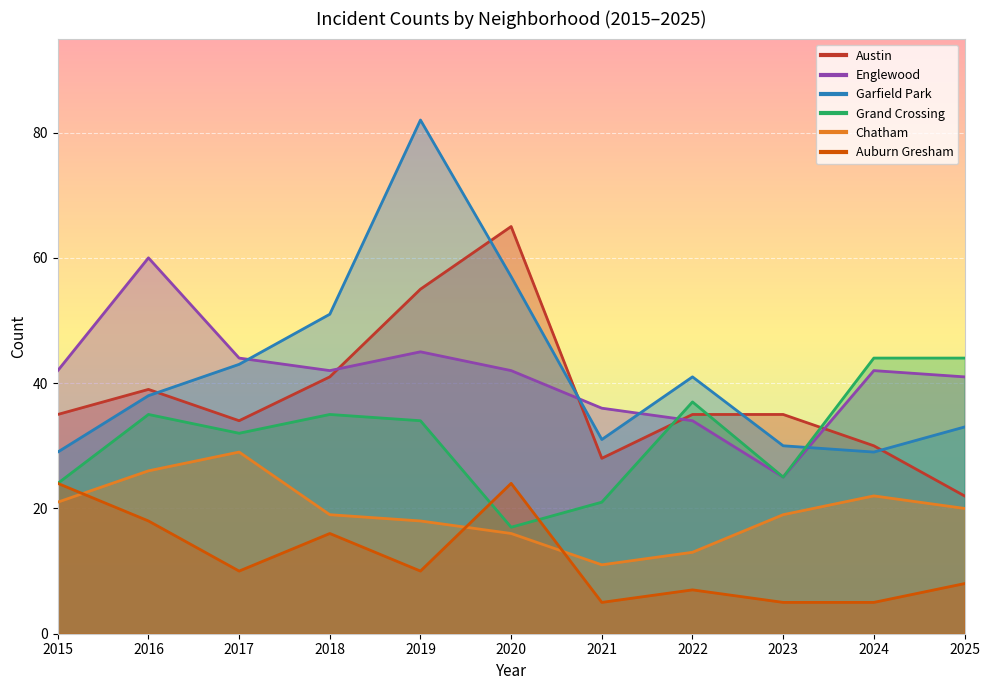

At which label does Englewood reach its peak?

2016